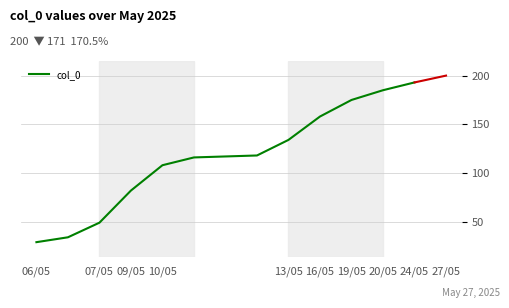

How many lines are shown in the chart?

1